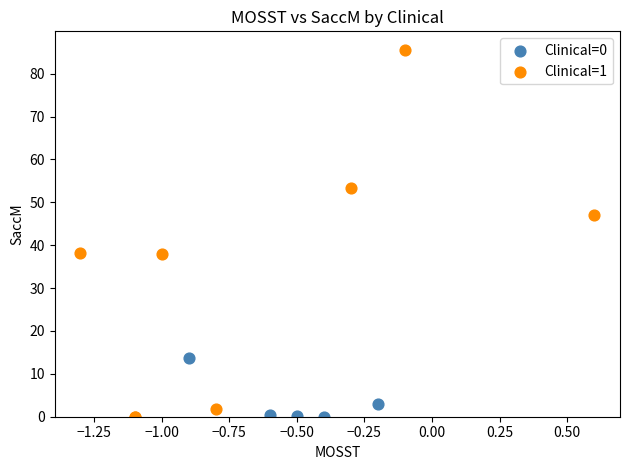

Which series has the widest spread of Y values?

Clinical=1